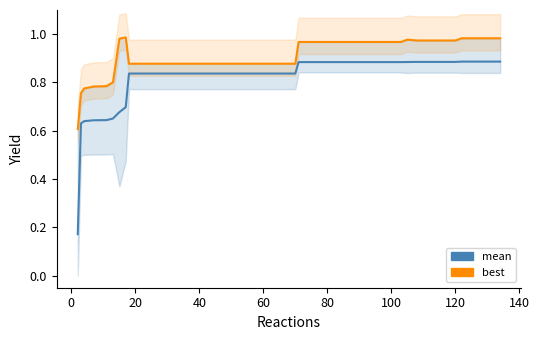

Rank the series by their average value, from lowest to highest.

mean, best